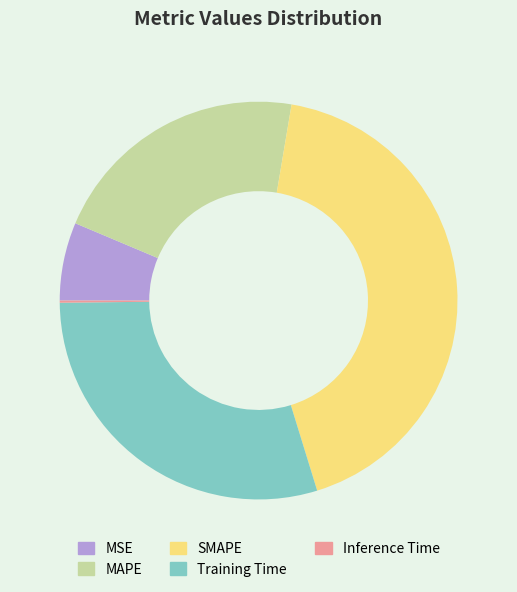

True or false: MAPE accounts for 34% of the total.

False